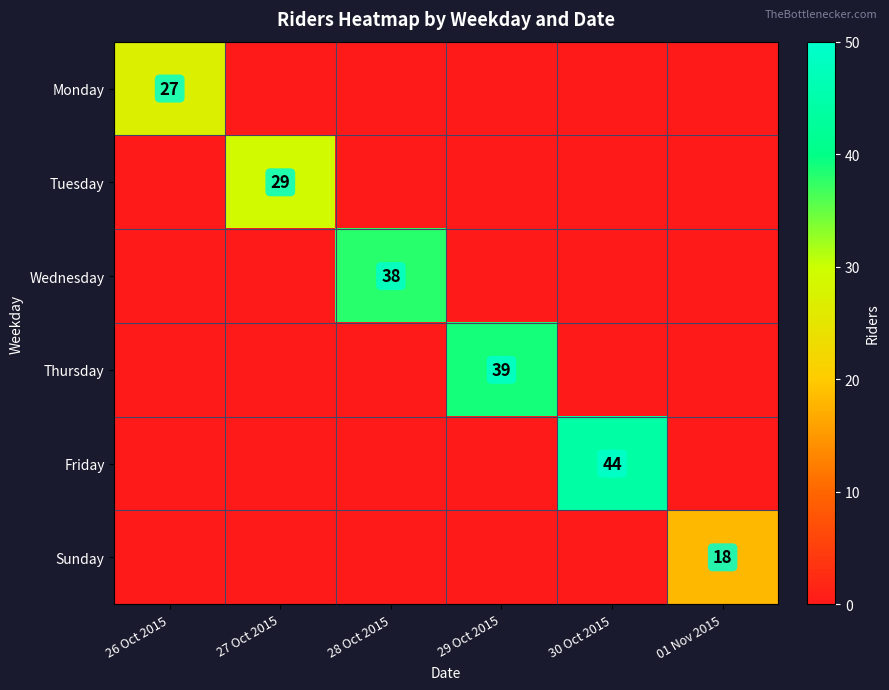

True or false: Tuesday has a value of 44 at 27 Oct 2015.

False